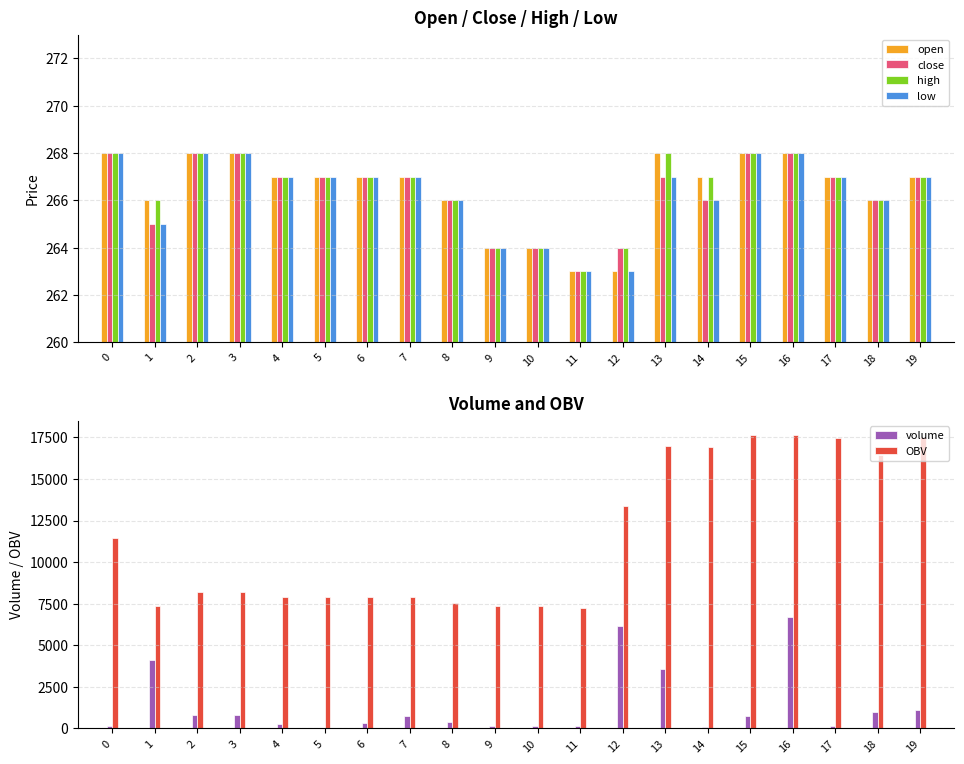

What is the difference between the maximum and second lowest values in the close series?

4